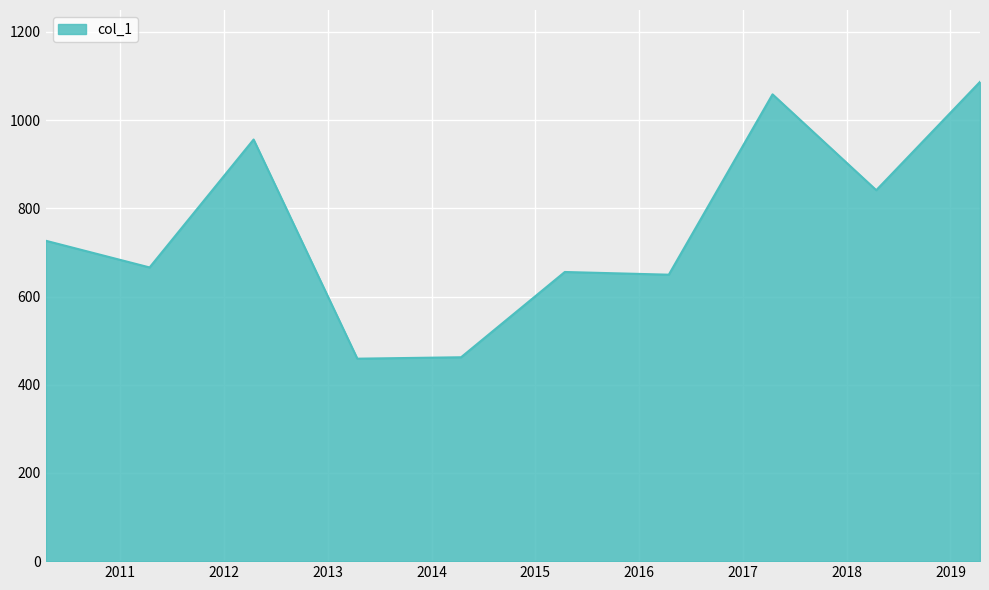

What is the minimum value shown in the chart?

459.1